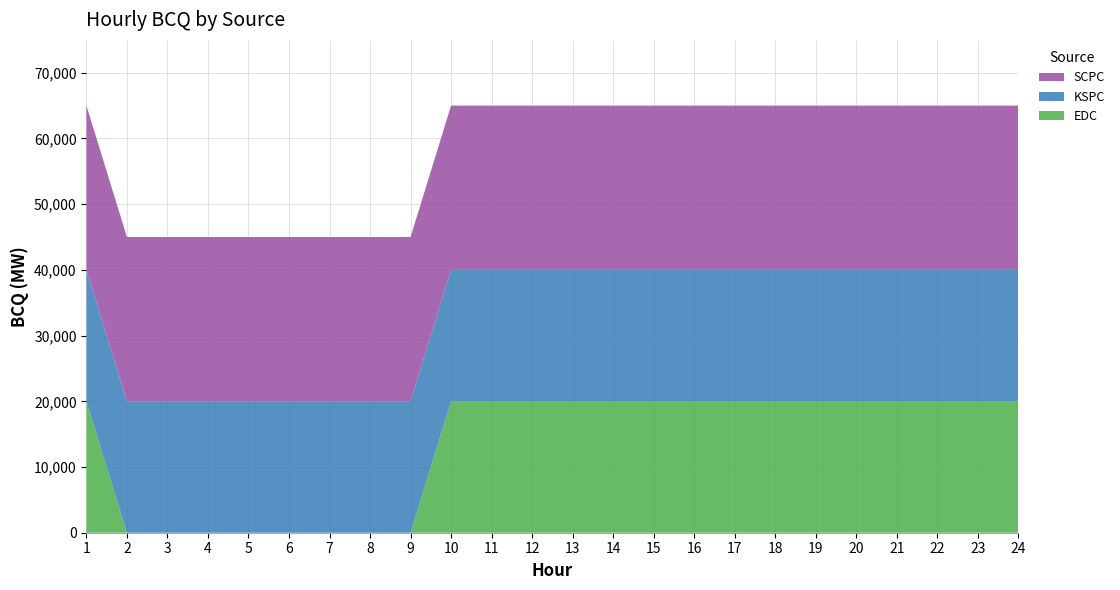

Reading left to right, extract all data points from this chart.

EDC: 20000	0	0	0	0	0	0	0	0	20000	20000	20000	20000	20000	20000	20000	20000	20000	20000	20000	20000	20000	20000	20000
KSPC: 20000	20000	20000	20000	20000	20000	20000	20000	20000	20000	20000	20000	20000	20000	20000	20000	20000	20000	20000	20000	20000	20000	20000	20000
SCPC: 25000	25000	25000	25000	25000	25000	25000	25000	25000	25000	25000	25000	25000	25000	25000	25000	25000	25000	25000	25000	25000	25000	25000	25000